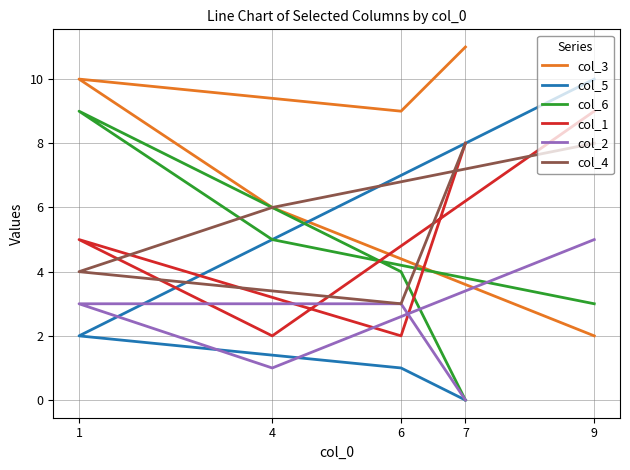

List the labels in order of col_6 value, largest first.

1, 4, 6, 9, 7